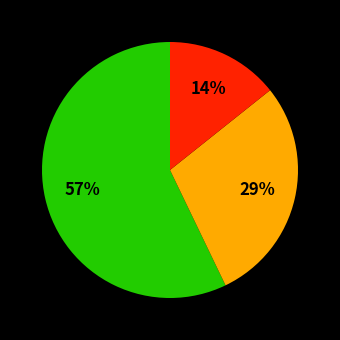

Is there a majority slice in this chart?

Yes